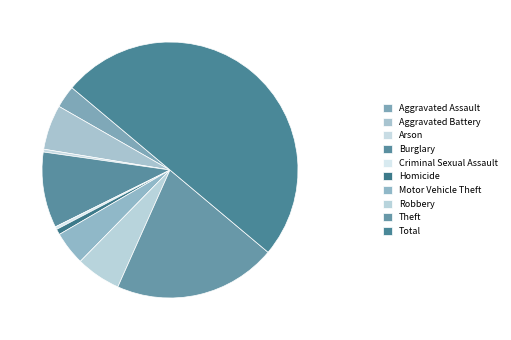

Rank the categories by value from highest to lowest.

Total, Theft, Burglary, Aggravated Battery, Robbery, Motor Vehicle Theft, Aggravated Assault, Homicide, Arson, Criminal Sexual Assault